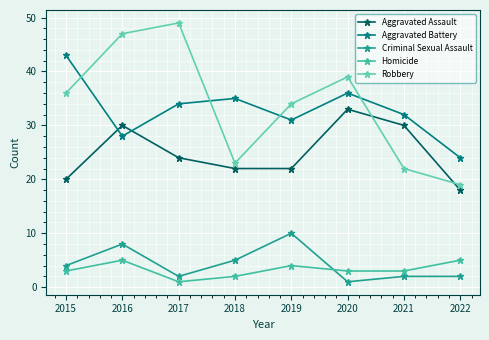

Which series has the largest range (max minus min)?

Robbery